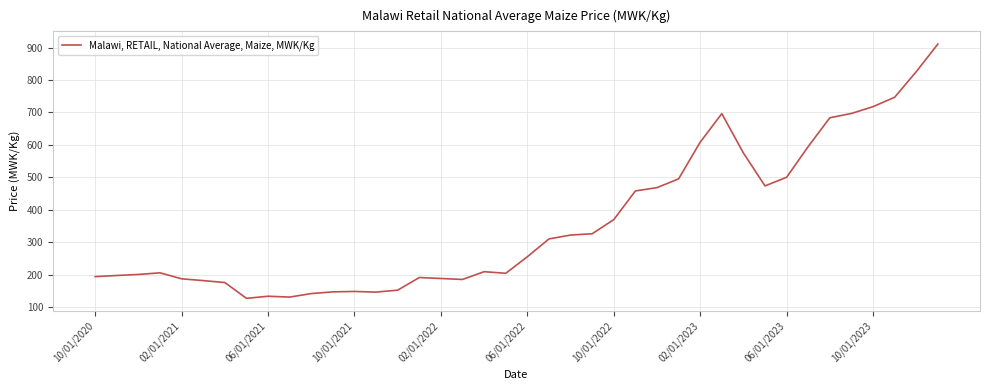

What is the minimum value shown in the chart?

126.8